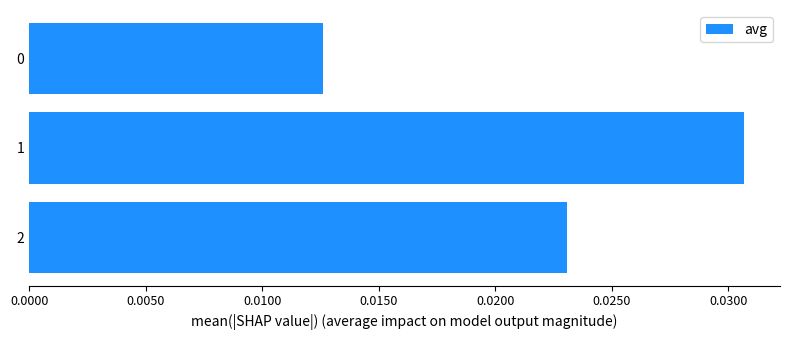

Count the number of categories in the chart.

3